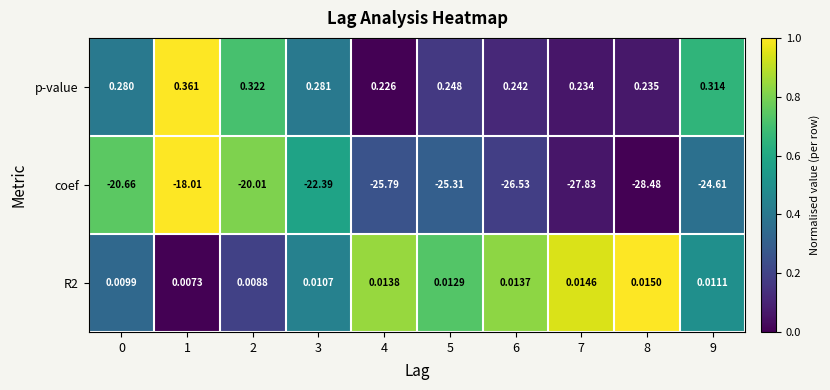

Which series has the largest range (max minus min)?

coef